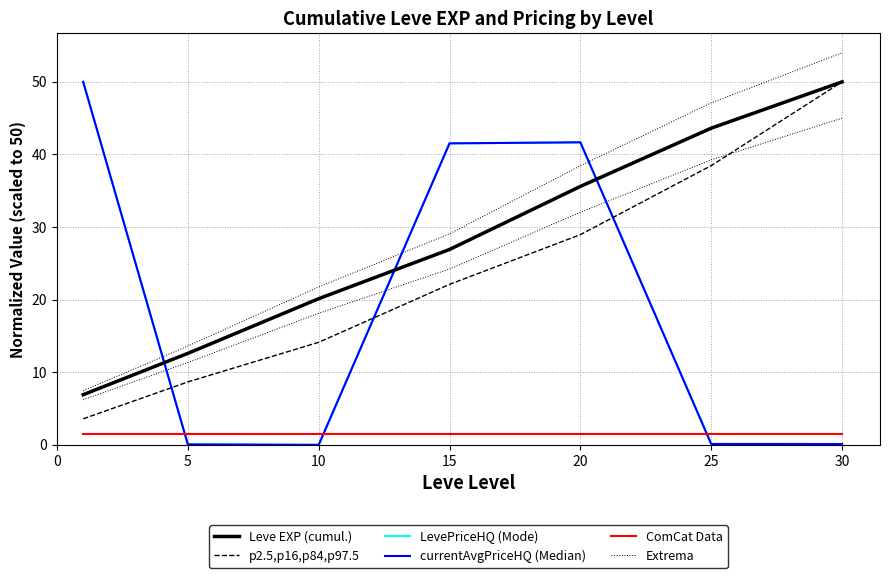

True or false: currentAvgPriceHQ (Median) has a value of 0.1 at 5.

True